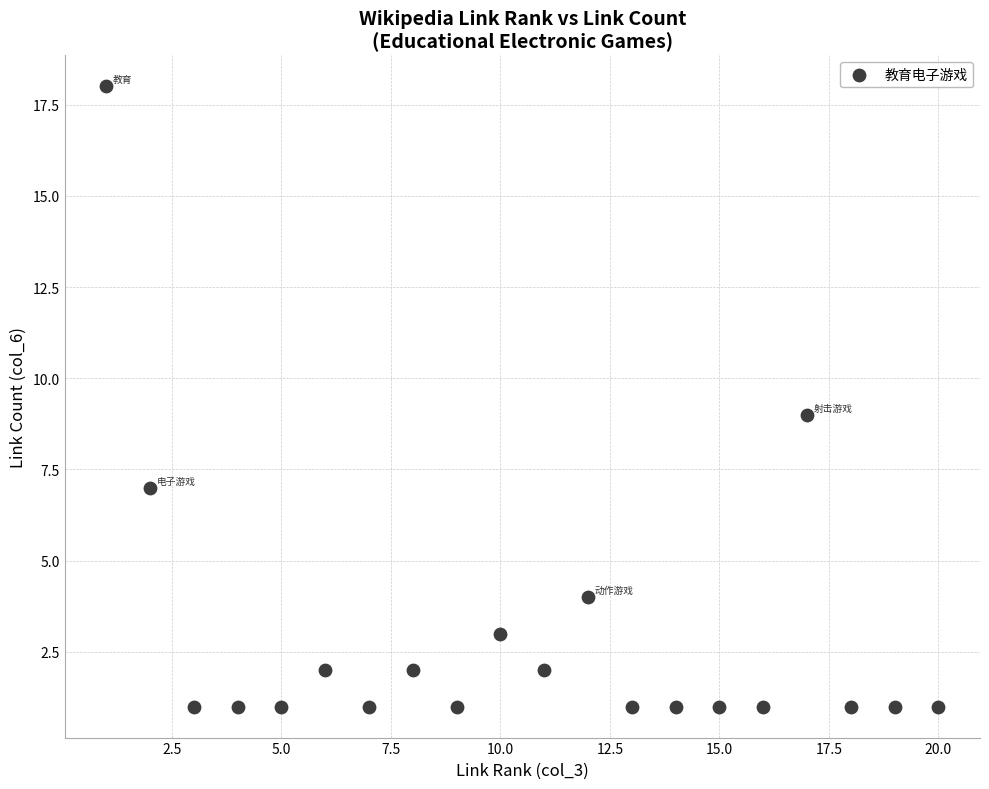

What is the range of X values (max minus min)?

19